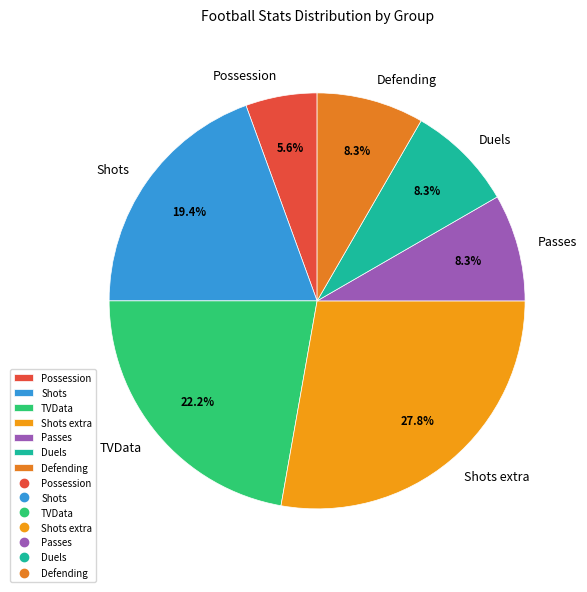

True or false: Possession accounts for 1% of the total.

False